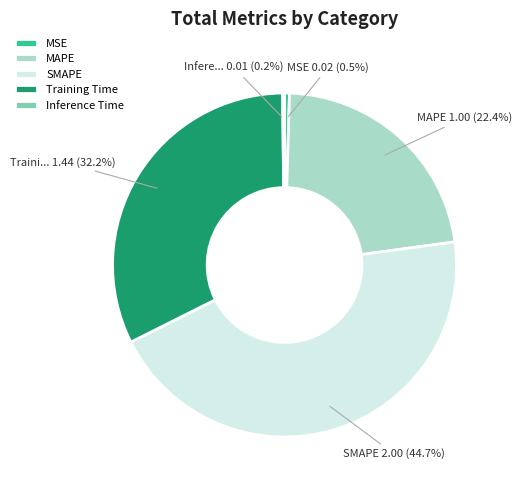

Which slice is the largest?

SMAPE